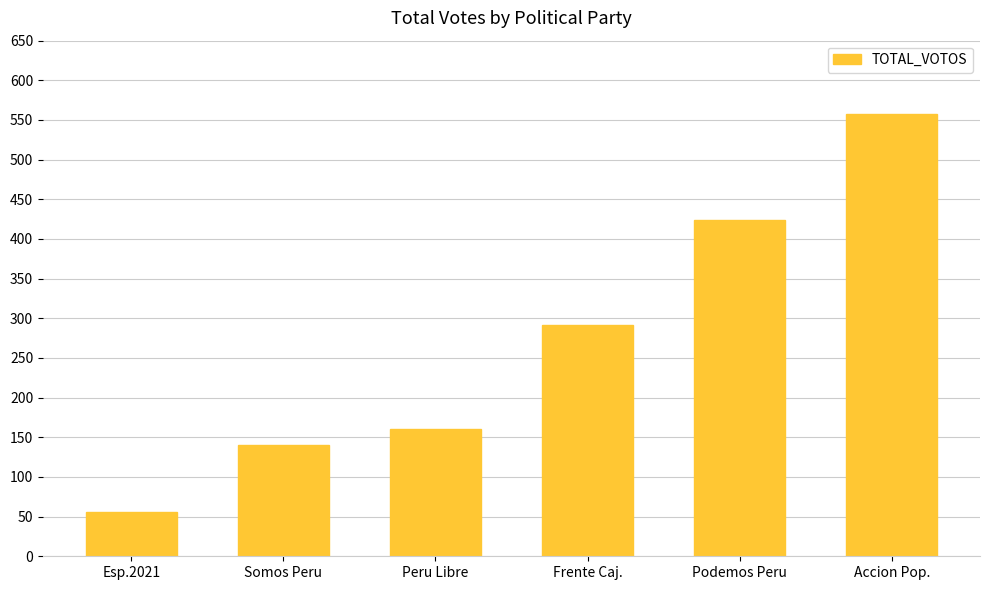

The value at Frente Caj. is 67. True or false?

False